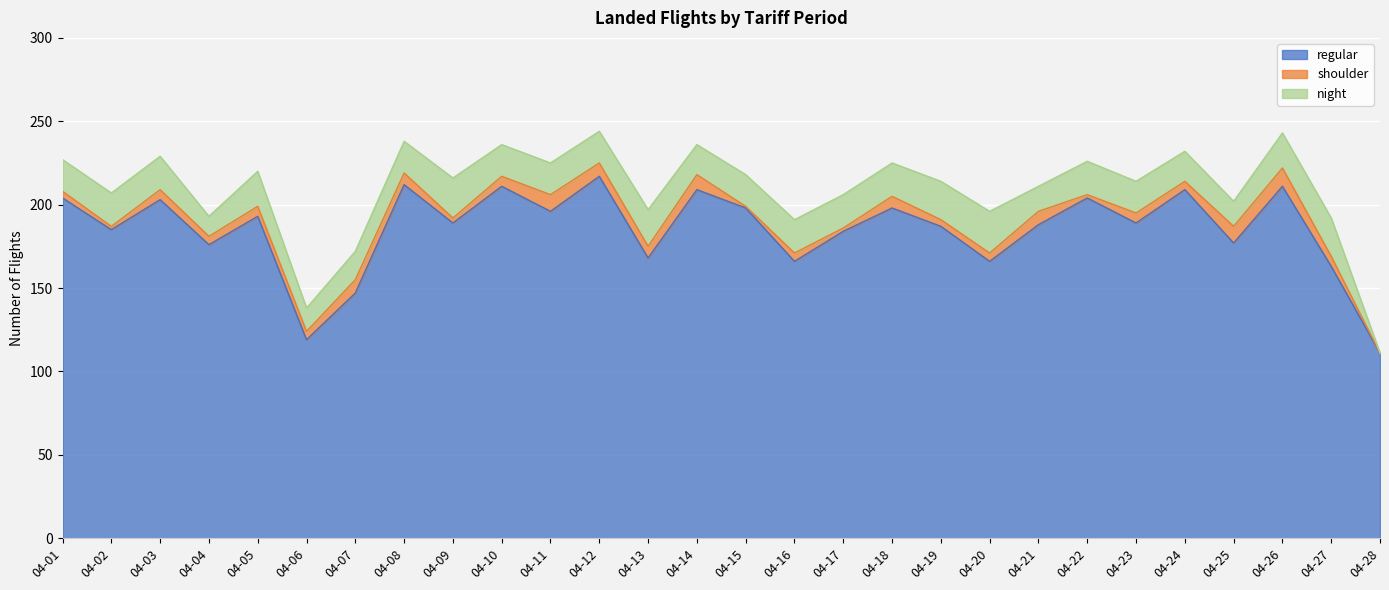

Which series has the largest total across all categories?

regular